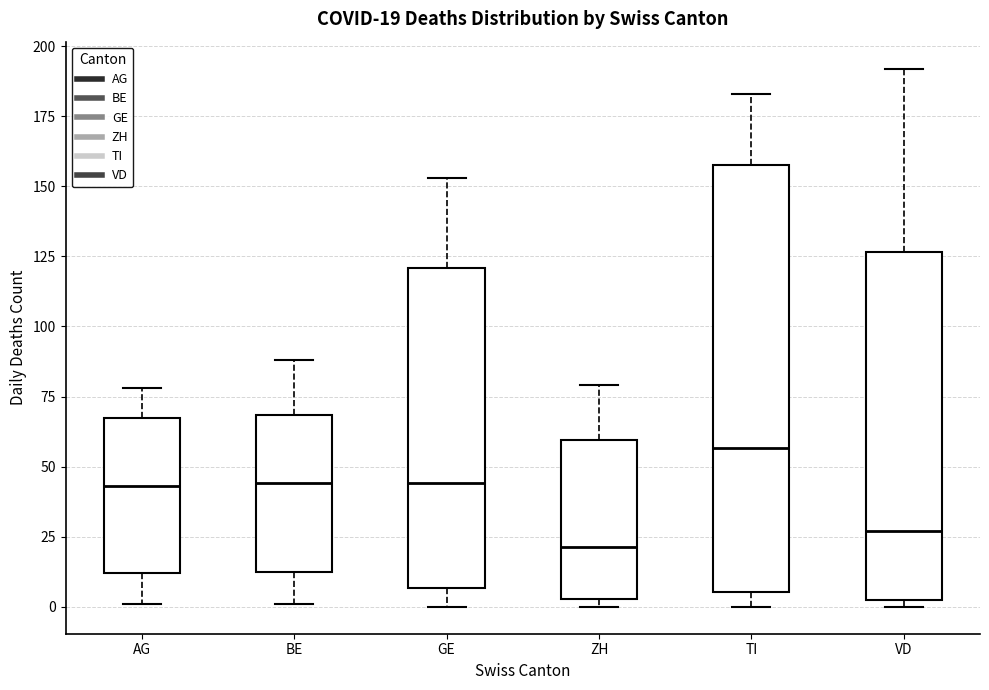

Which box is the tallest, from its lower edge to its upper edge?

TI